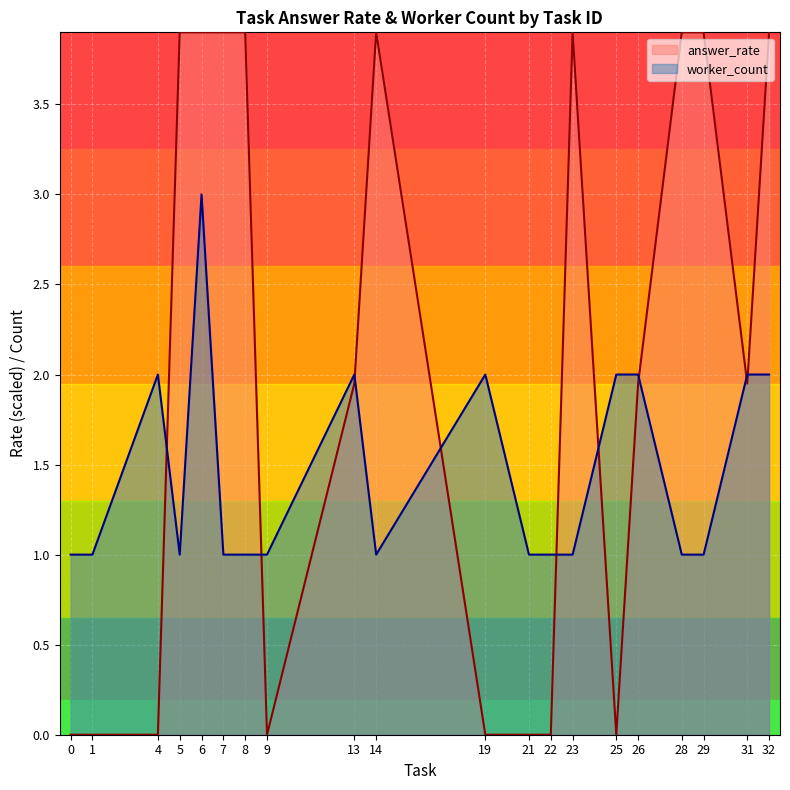

Count the number of categories in the chart.

20